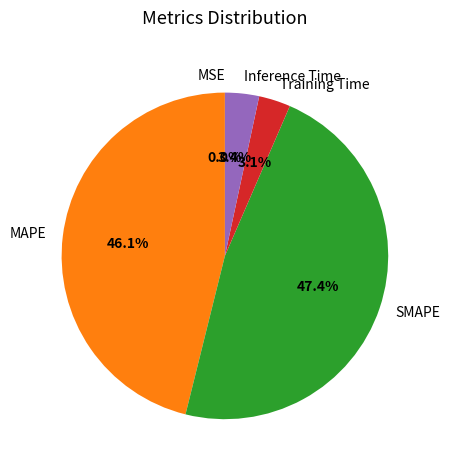

Which has a higher value, MAPE or SMAPE?

SMAPE